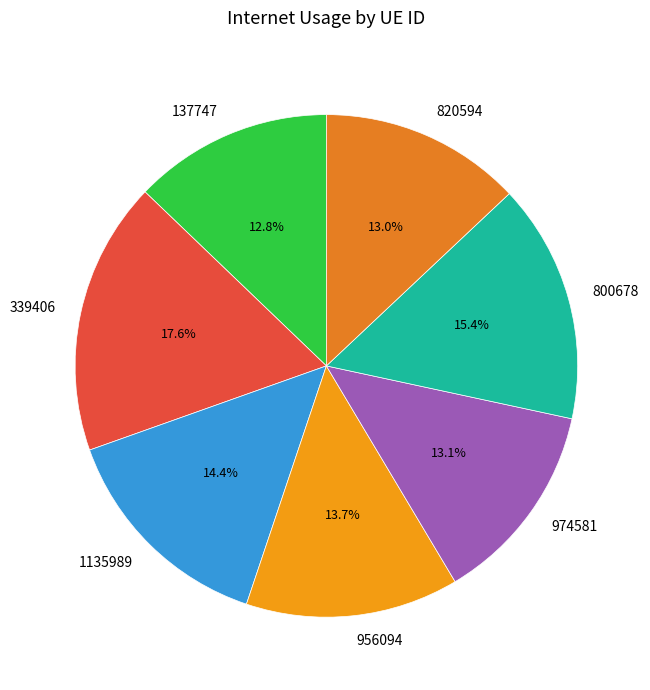

How many slices are in this pie chart?

7